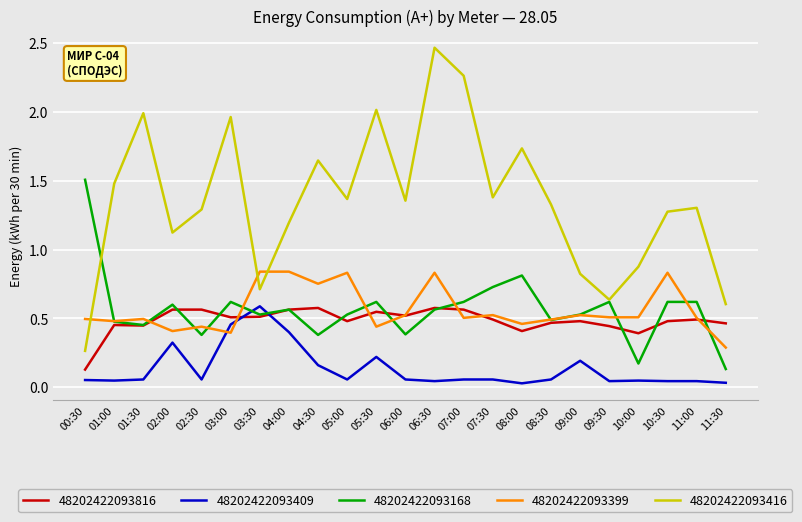

Which series has the largest total across all categories?

48202422093416